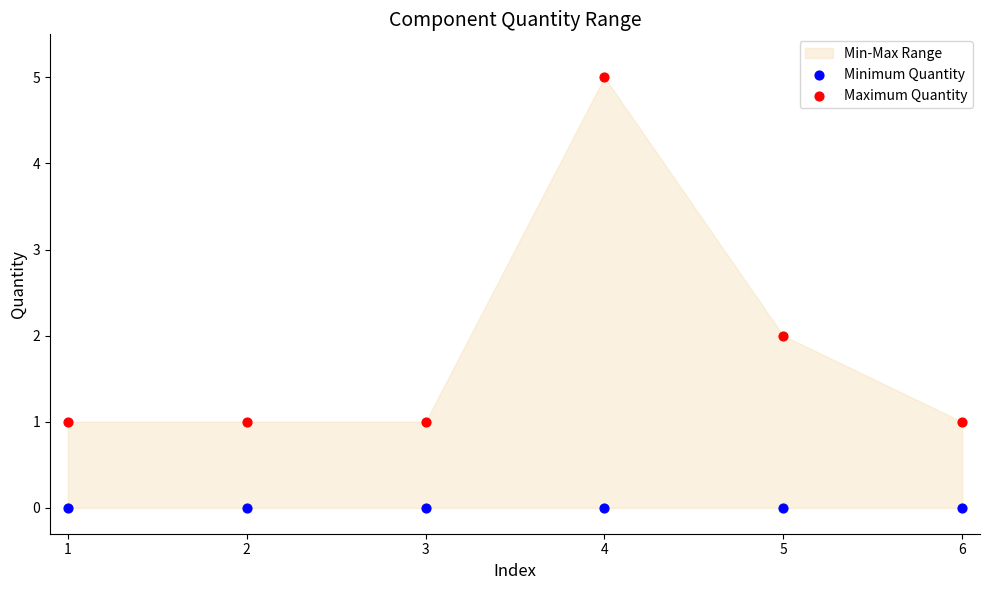

Which series reaches the minimum Y coordinate?

Minimum Quantity